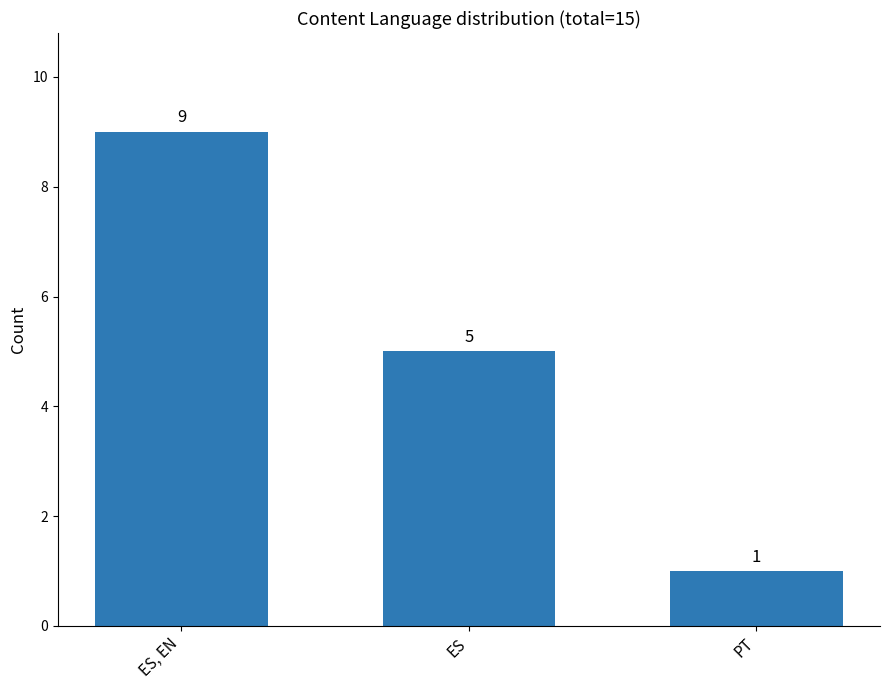

What is the approximate value at ES, EN?

9